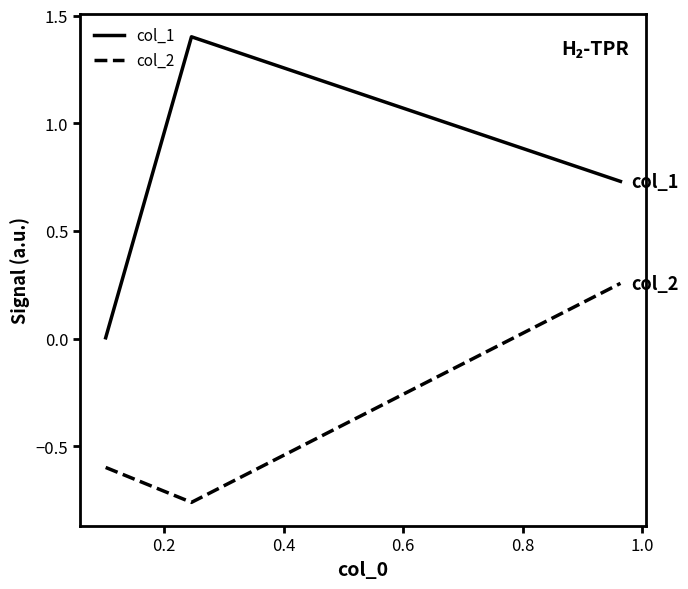

Which series has the largest total across all categories?

col_1